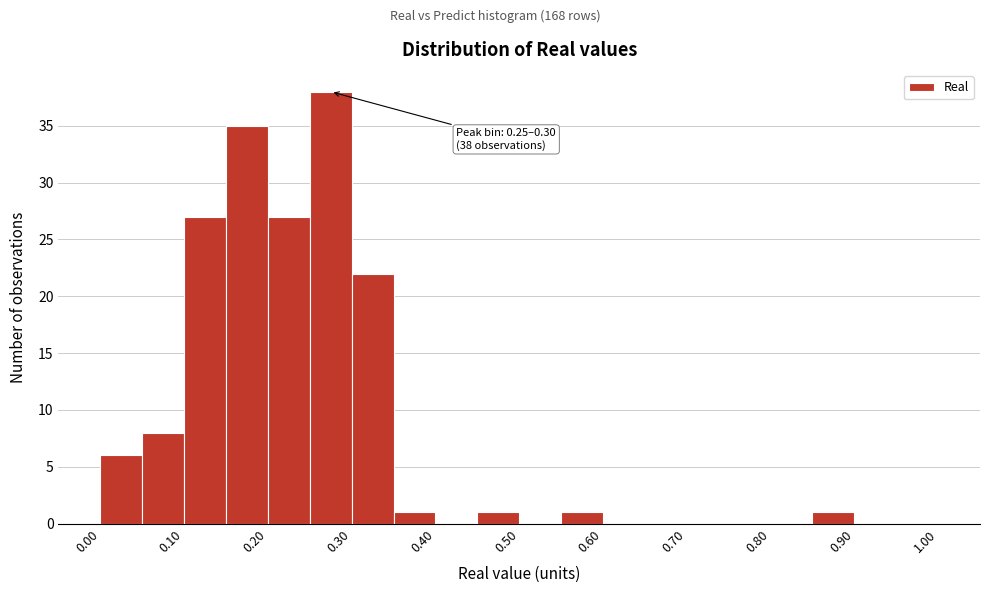

Over which range of the x-axis is the bar tallest?

0.25 to 0.30